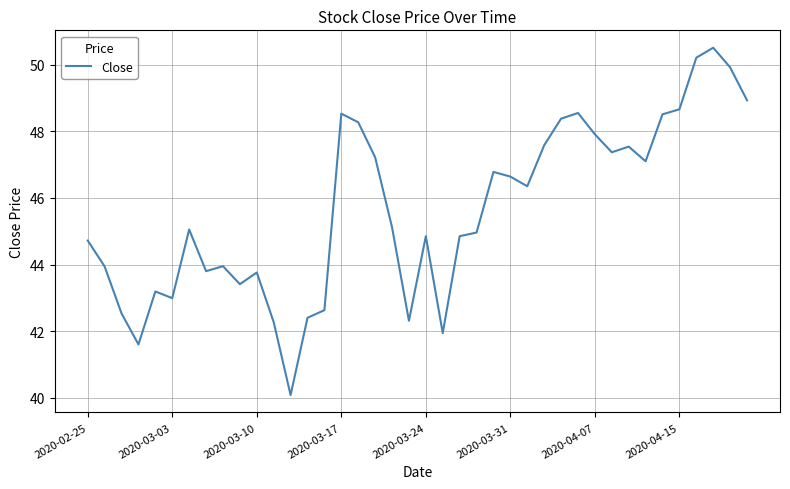

Does the chart have visible grid lines?

Yes